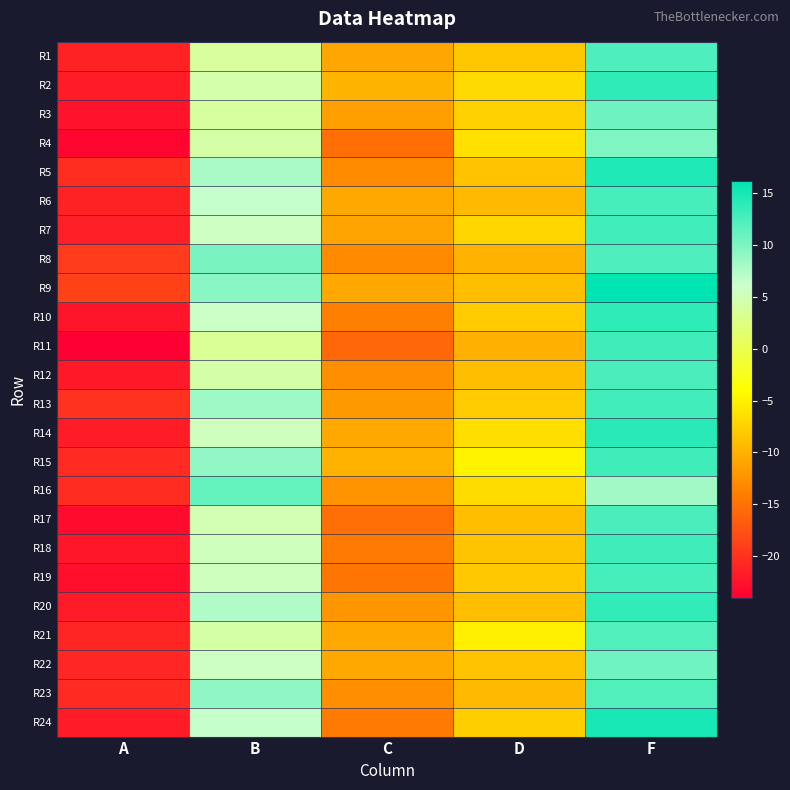

Count the number of data series in this chart.

24